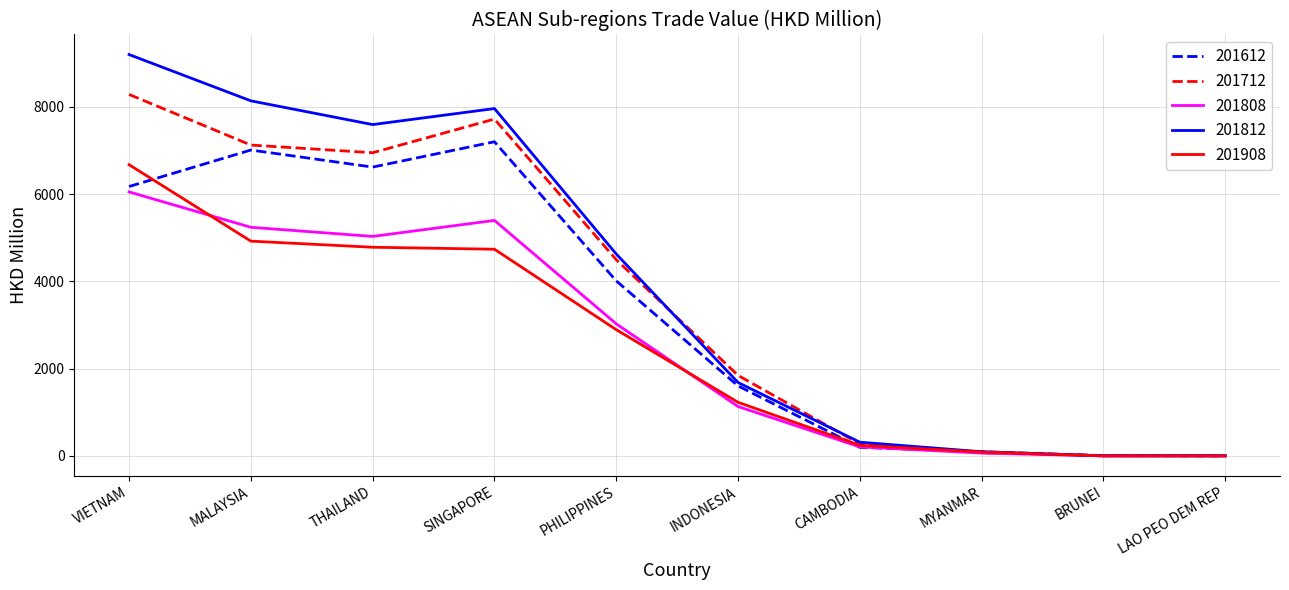

What is the greatest value displayed?

9195.7